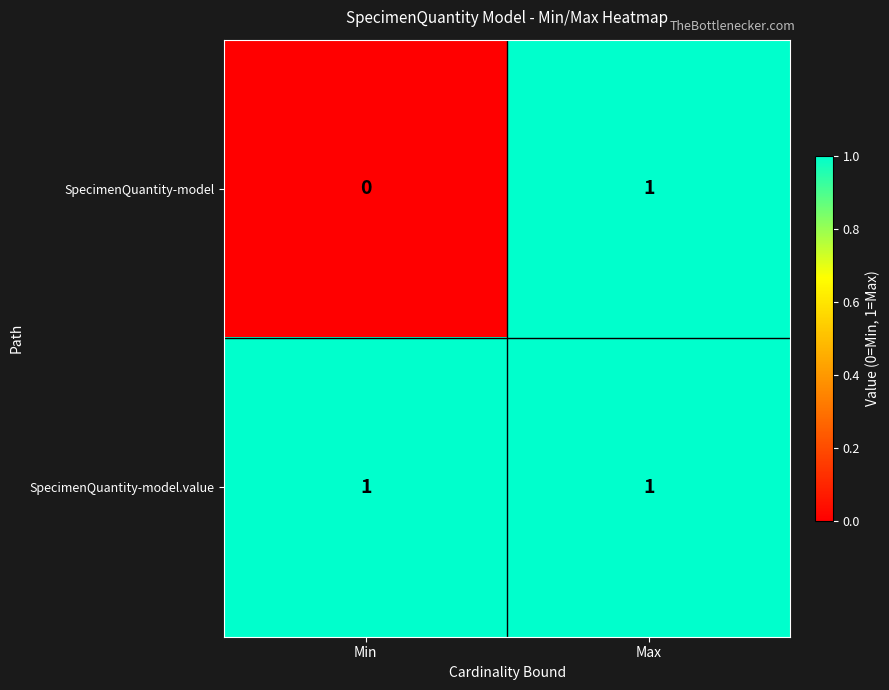

Rank the series by their average value, from highest to lowest.

SpecimenQuantity-model.value, SpecimenQuantity-model